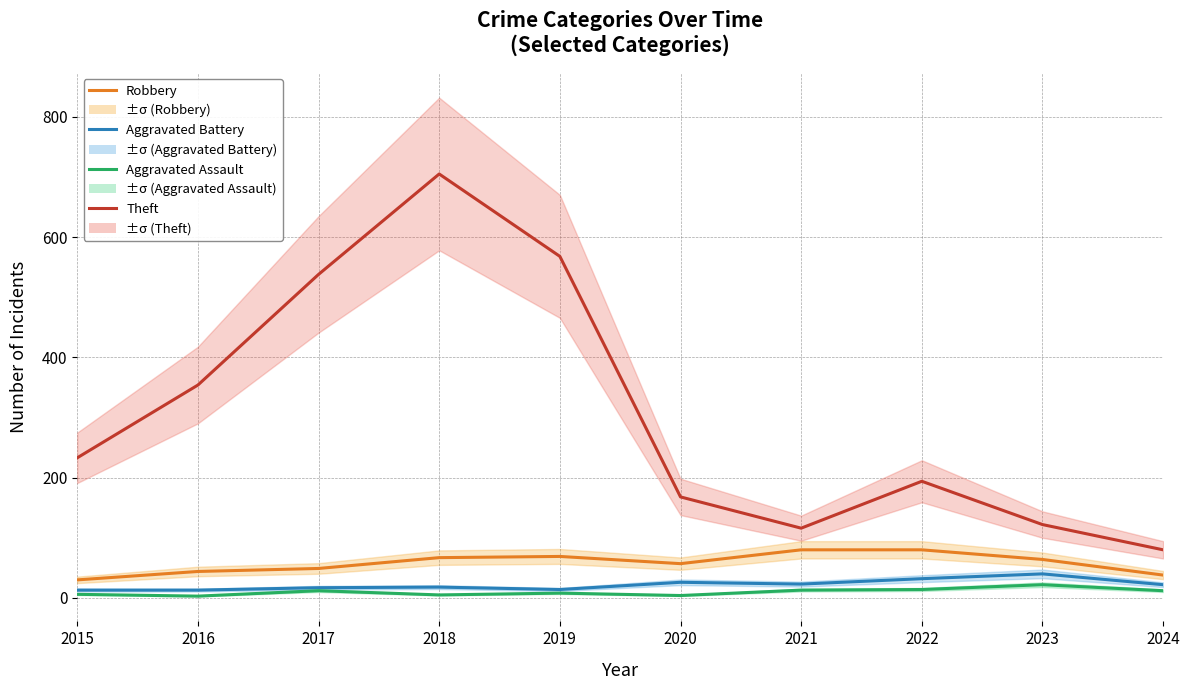

How many series are shown in this chart?

4